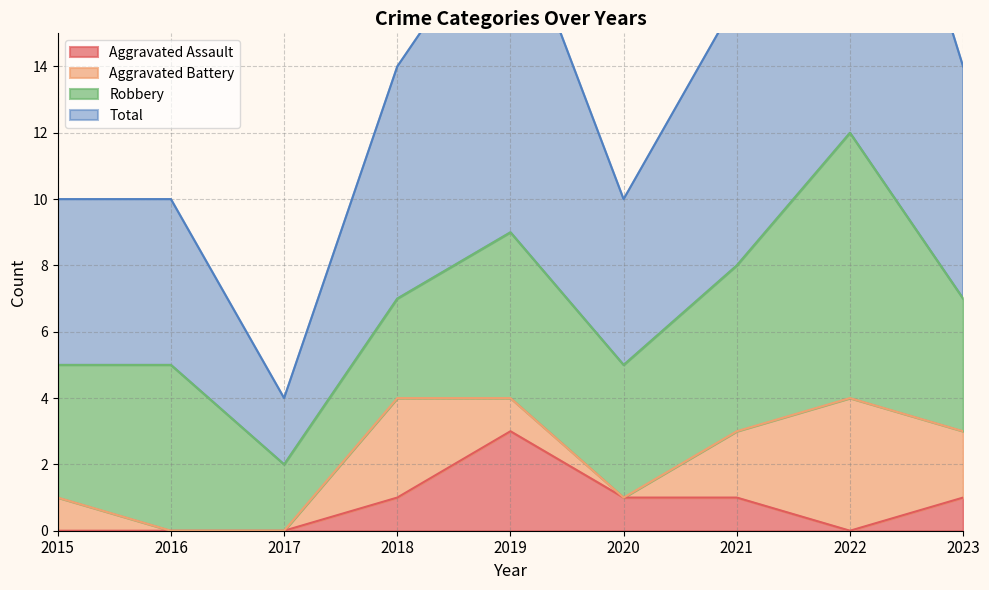

Where is Aggravated Assault nearest to the value 1?

2018